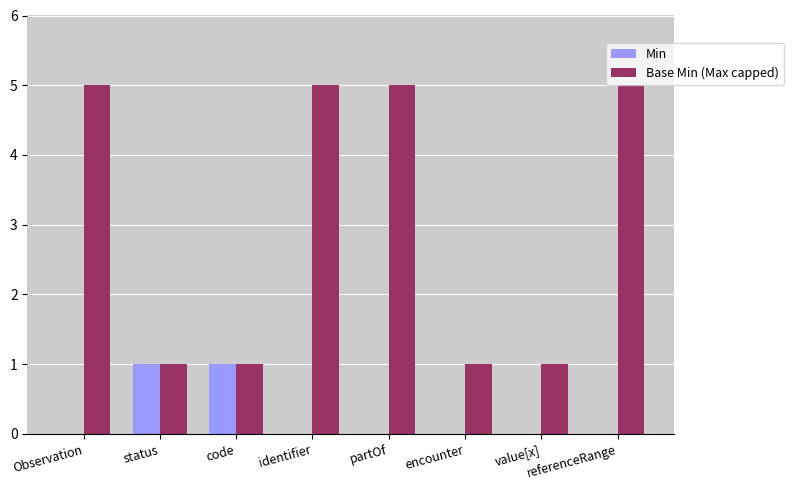

Which series has the largest total across all categories?

Base Min (Max capped)